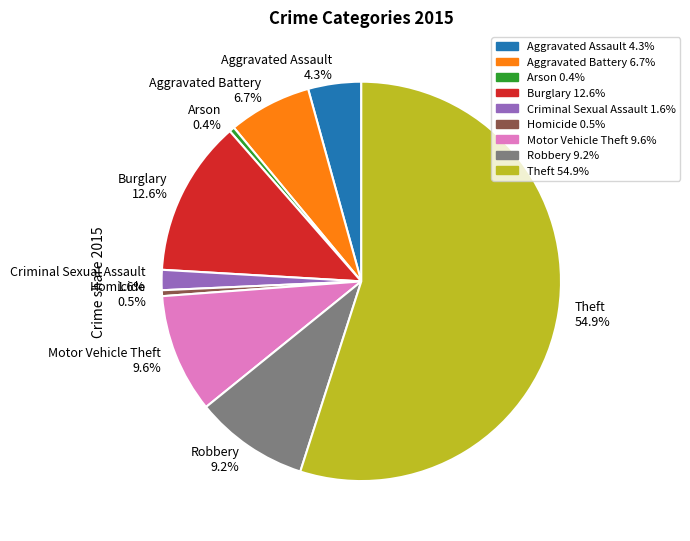

To the nearest percent, what is the difference between the largest and smallest slice percentages?

55%